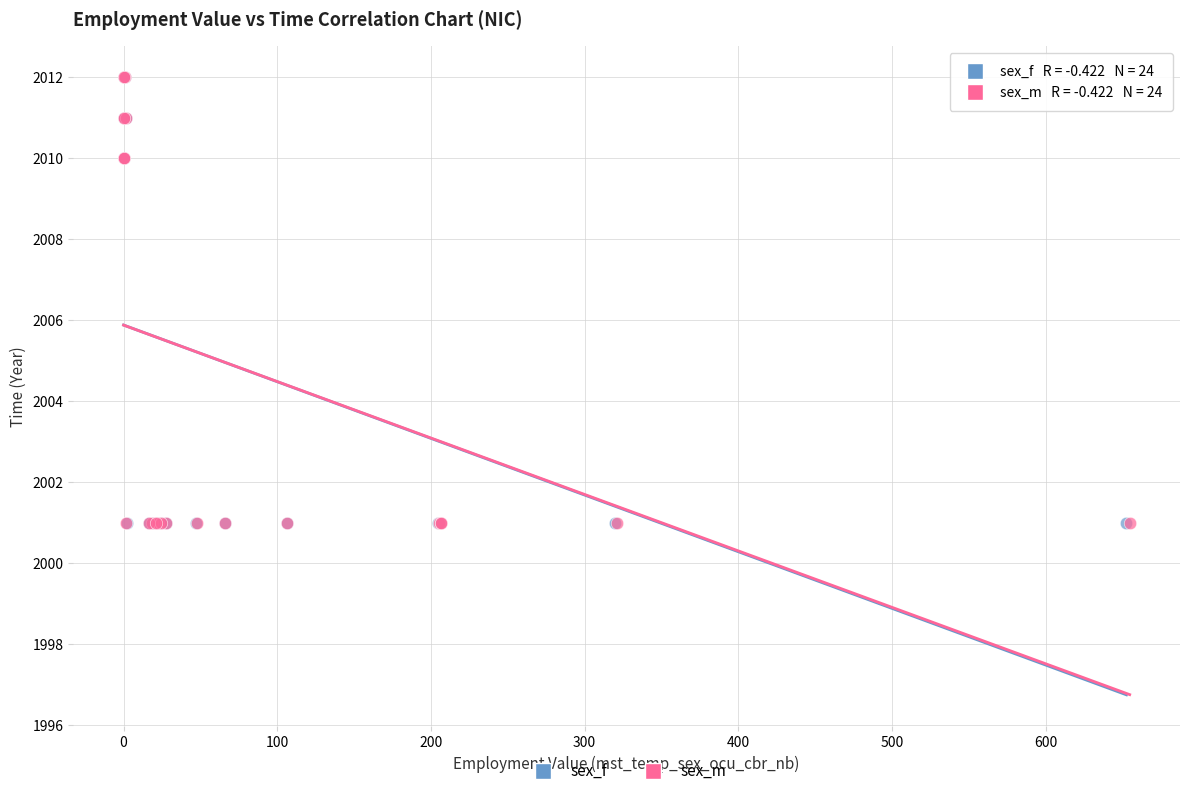

What are all the series names shown in the legend?

sex_f, sex_m